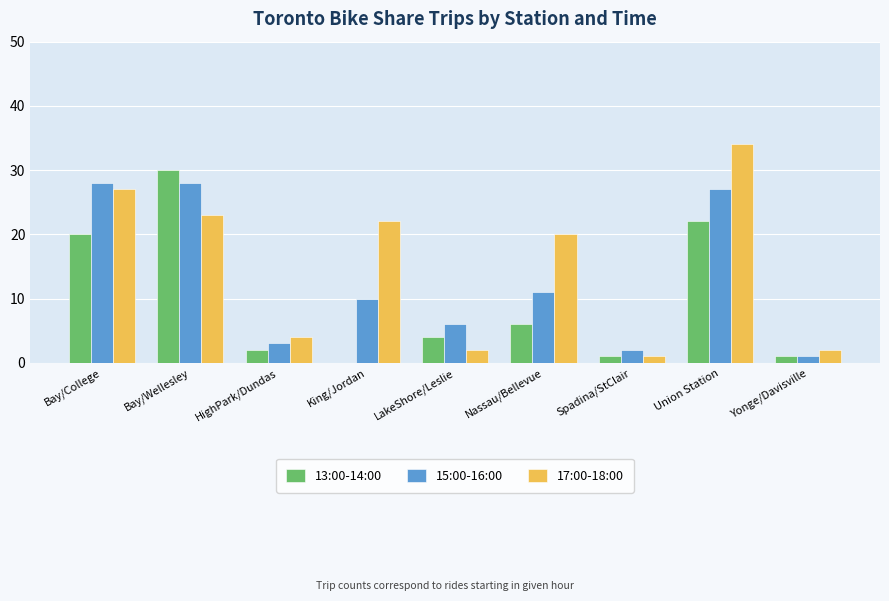

Between King/Jordan and Union Station, which series saw the biggest shift?

13:00-14:00